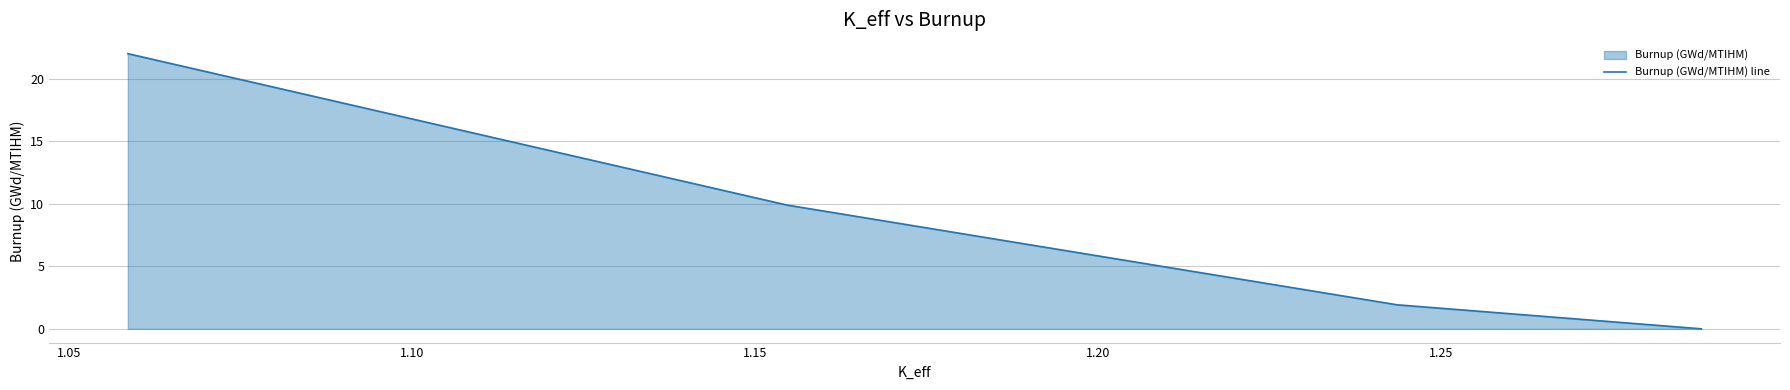

What is the greatest value displayed?

22.0